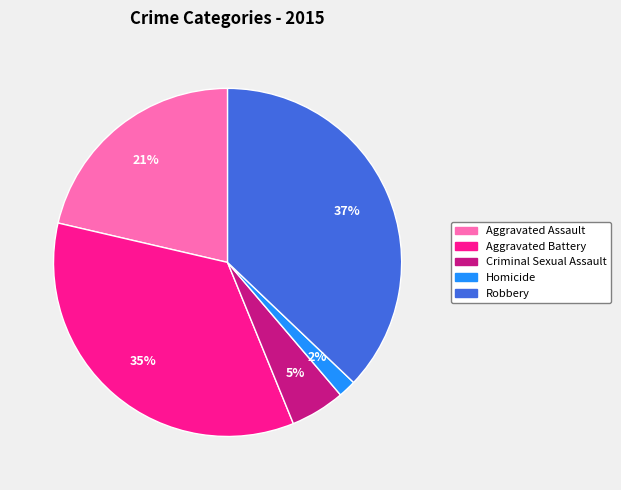

Rank the categories by value from lowest to highest.

Homicide, Criminal Sexual Assault, Aggravated Assault, Aggravated Battery, Robbery